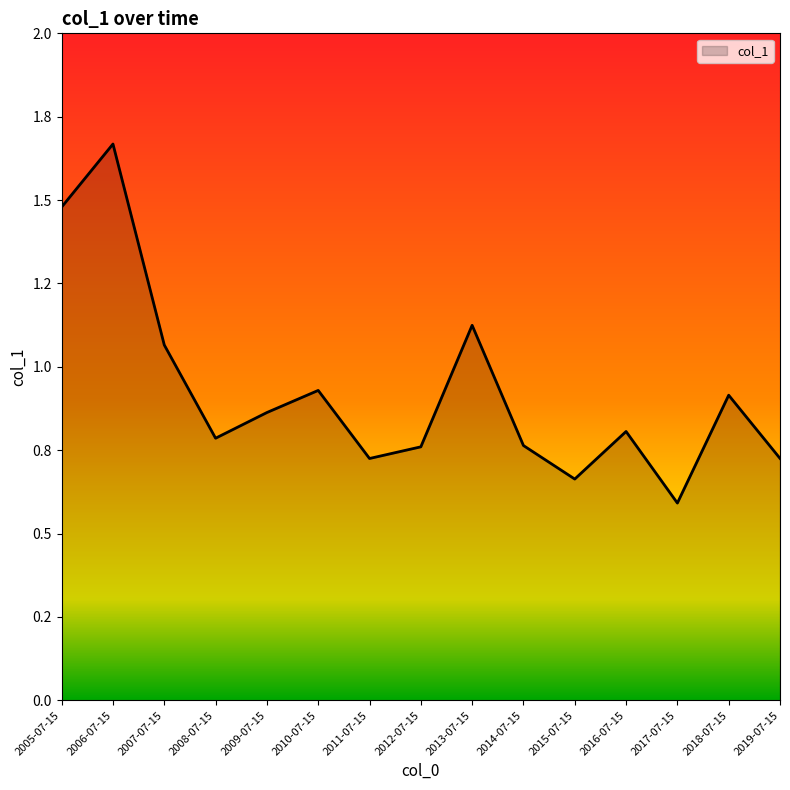

Rank the categories by value from lowest to highest.

2017-07-15, 2015-07-15, 2011-07-15, 2019-07-15, 2012-07-15, 2014-07-15, 2008-07-15, 2016-07-15, 2009-07-15, 2018-07-15, 2010-07-15, 2007-07-15, 2013-07-15, 2005-07-15, 2006-07-15